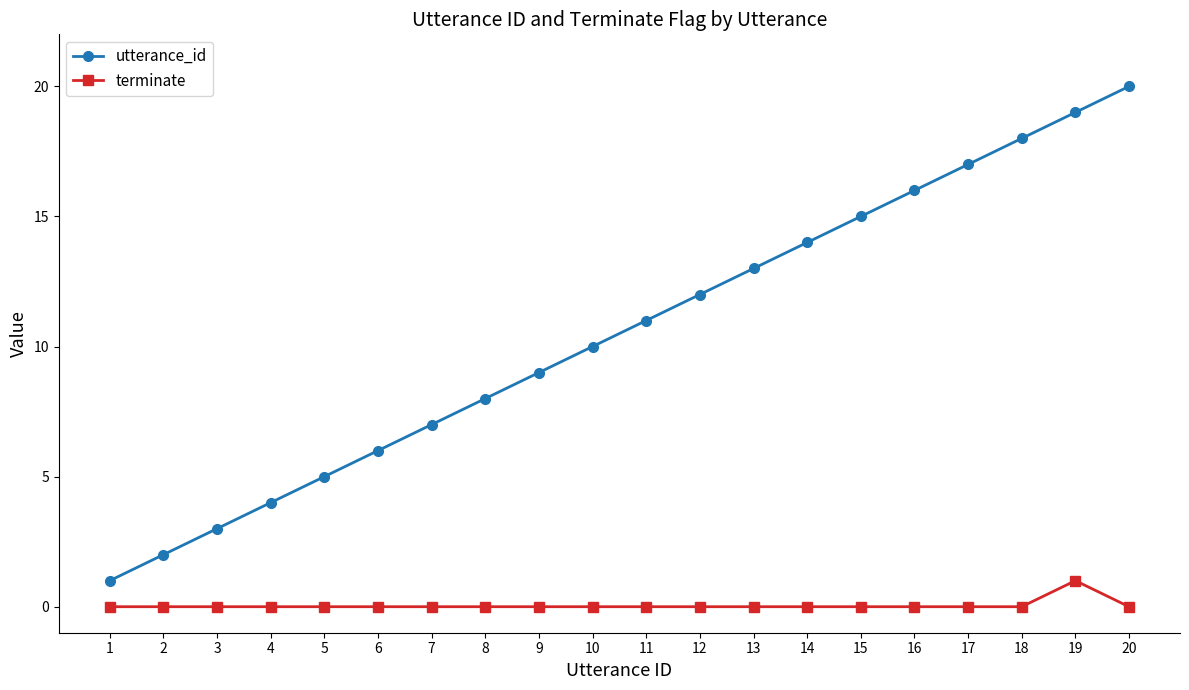

Does the chart have visible grid lines?

No